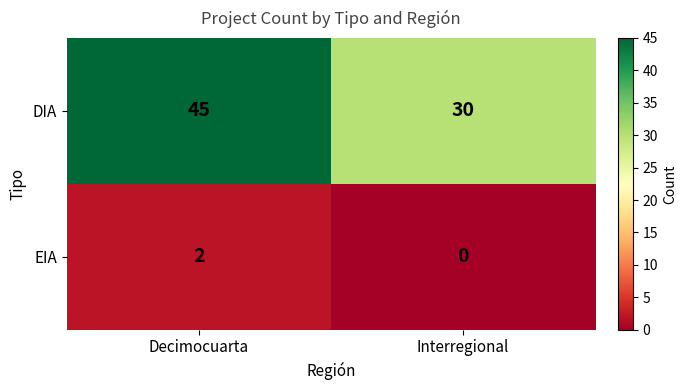

Which category has the lowest value across all series?

Interregional